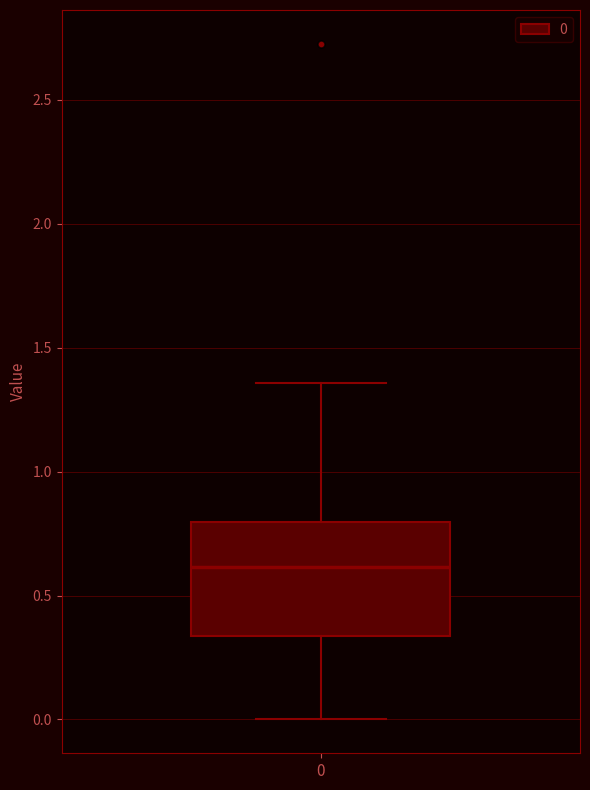

Transcribe this box plot: give where the median line is, the range the box spans, and where the two whiskers end, as read against the y-axis. The values are not printed on the chart, so give them approximately, as read against the axis.

median 0.60, box 0.35 to 0.80, whiskers 0.00 to 1.35